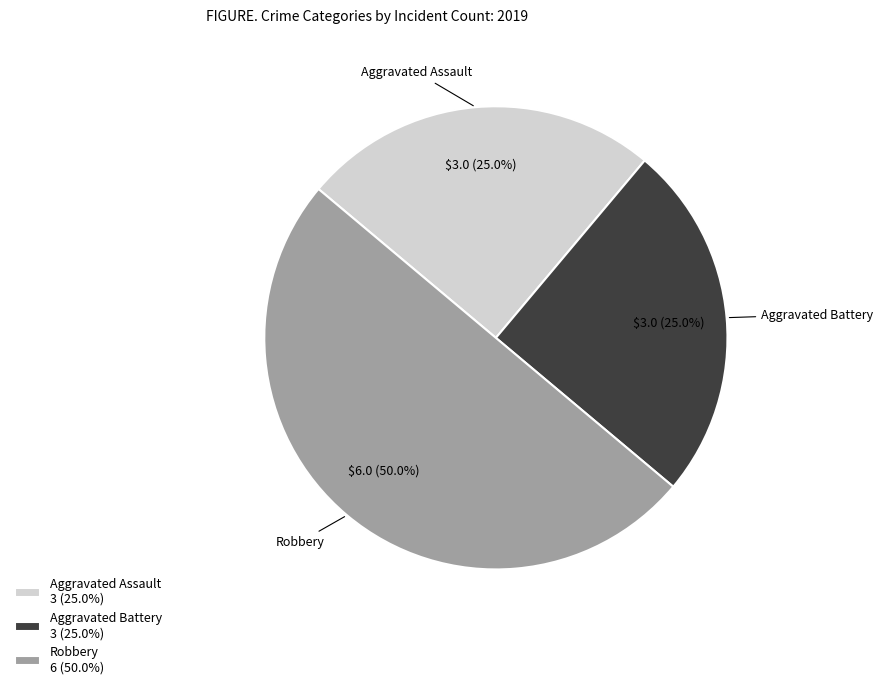

Do Aggravated Assault and Robbery together represent more than half of the pie?

Yes